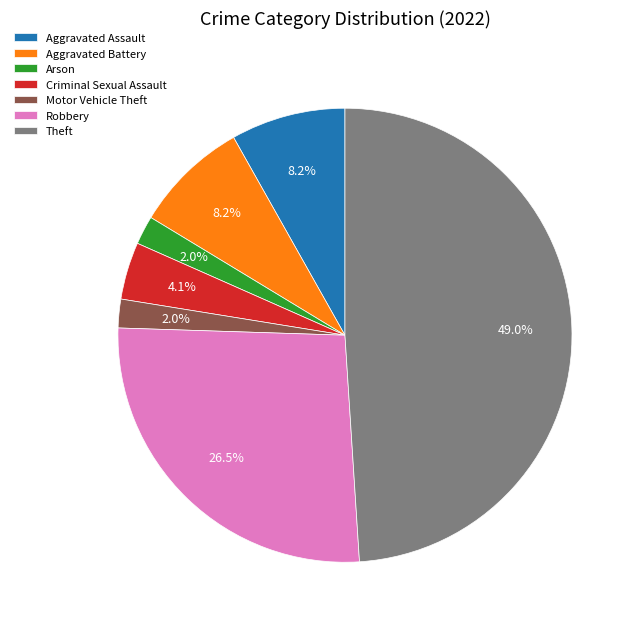

To the nearest percent, what portion does Aggravated Assault represent?

8%